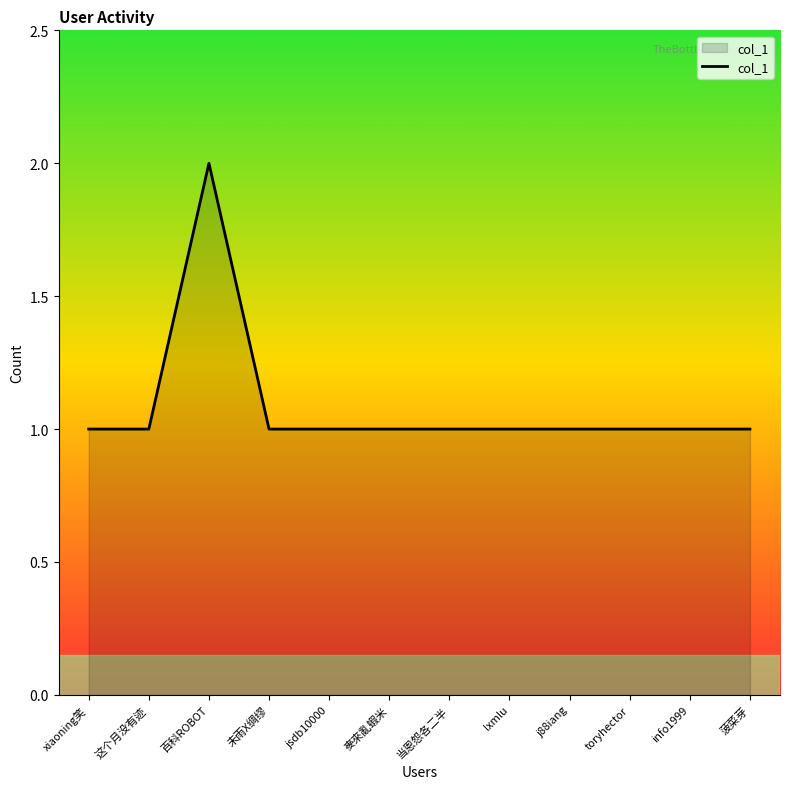

The value at 未雨X绸缪 is 0. True or false?

False